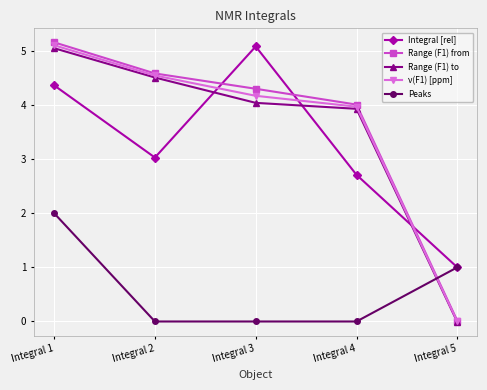

At which label is Integral [rel] closest to 3?

Integral 2